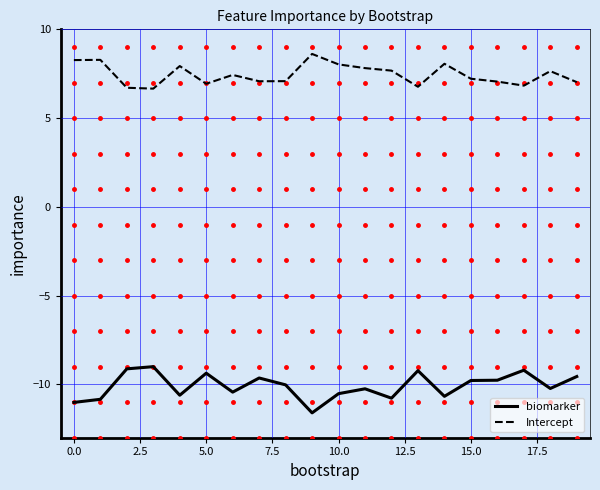

What is the lowest value of the Intercept series?

6.7